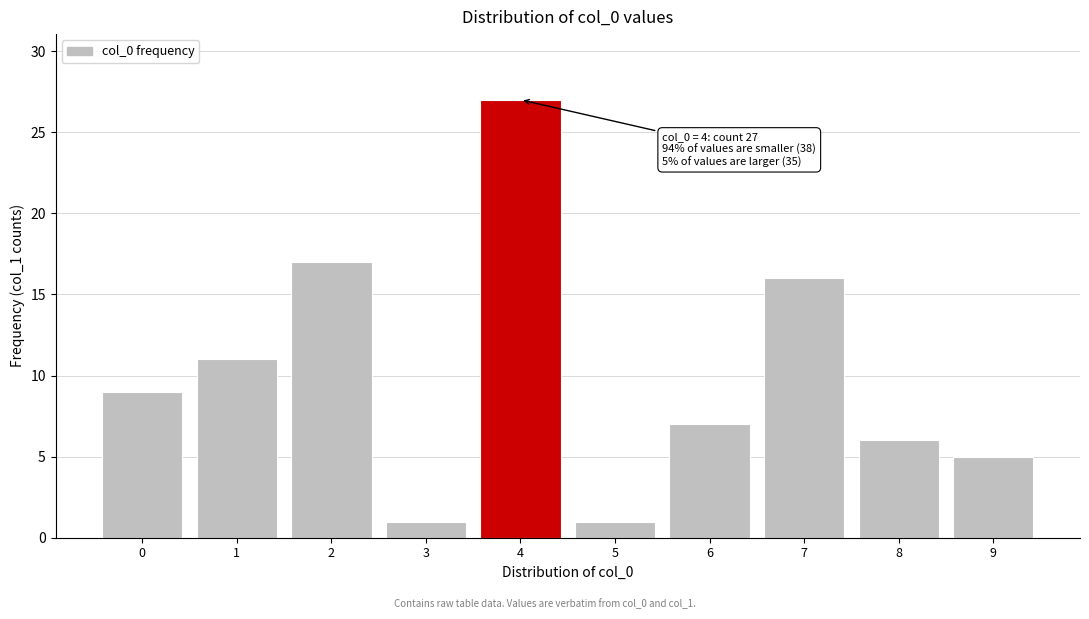

Reading left to right, what are all the values shown in this chart?

0=9	1=11	2=17	3=1	4=27	5=1	6=7	7=16	8=6	9=5